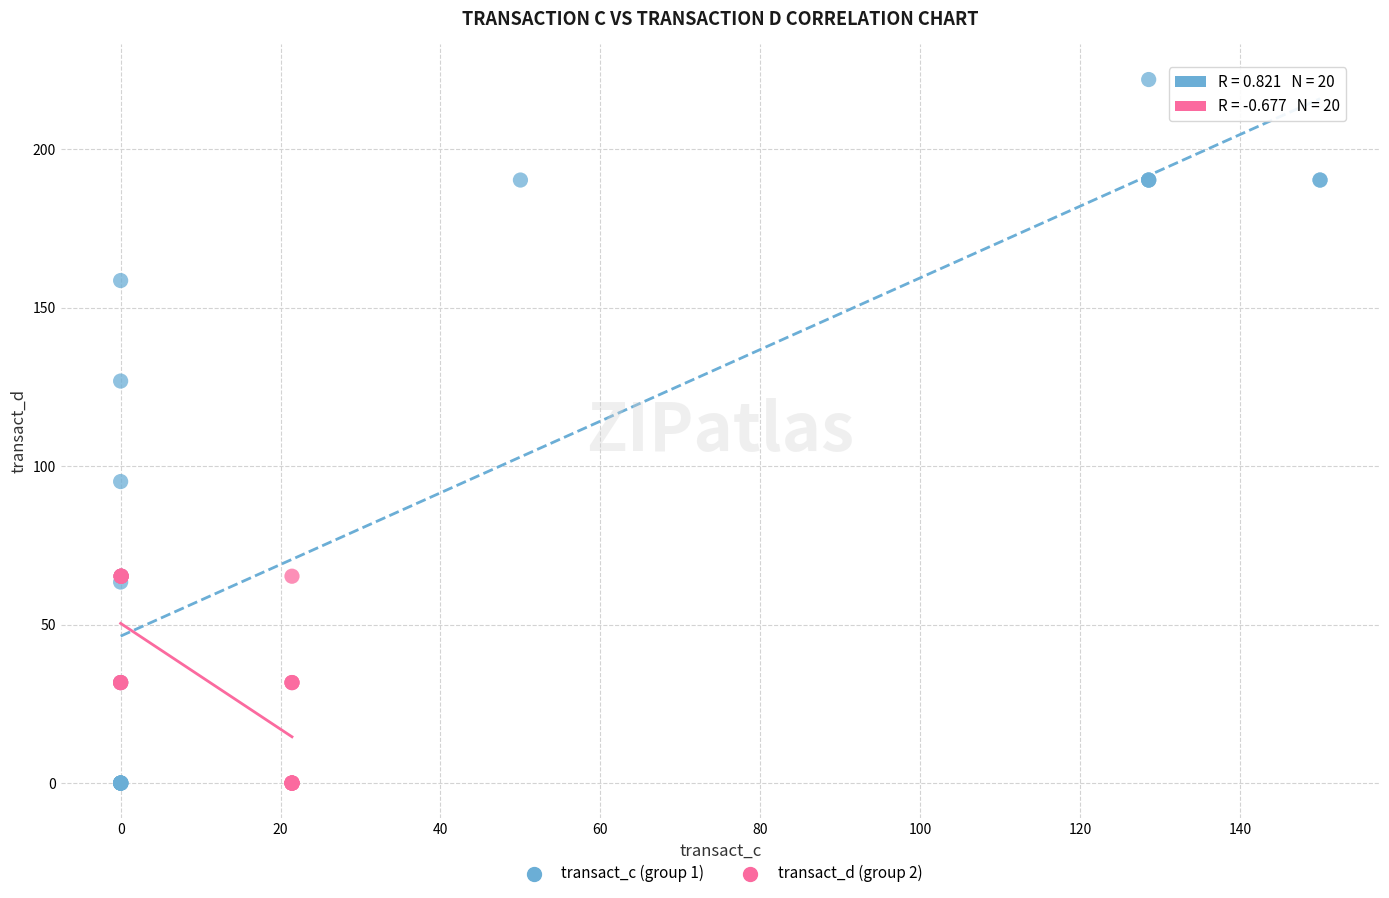

Which series has the largest Y range (max minus min)?

transact_c (group 1)